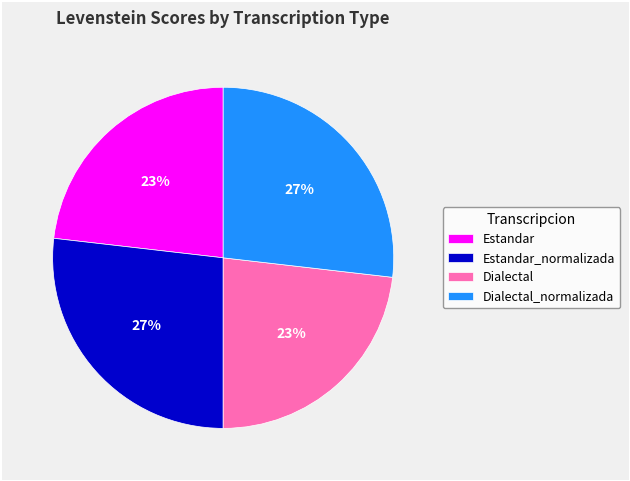

Between Dialectal and Dialectal_normalizada, which is larger?

Dialectal_normalizada